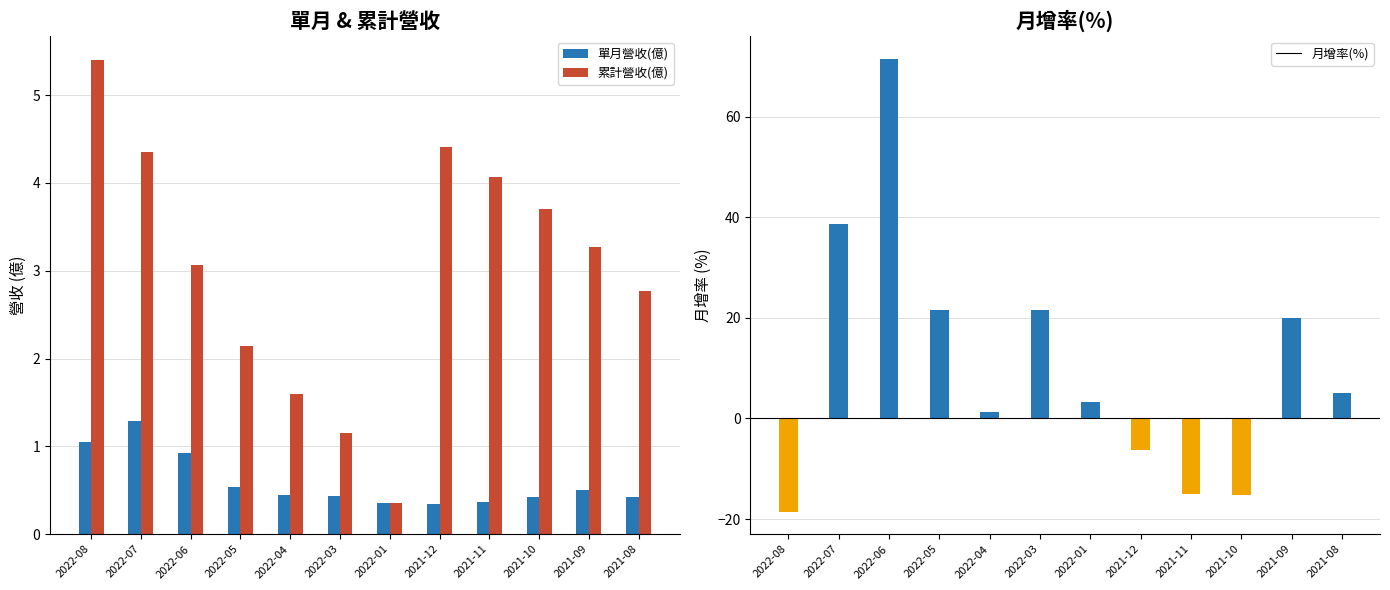

What are all the series names shown in the legend?

單月營收(億), 累計營收(億)